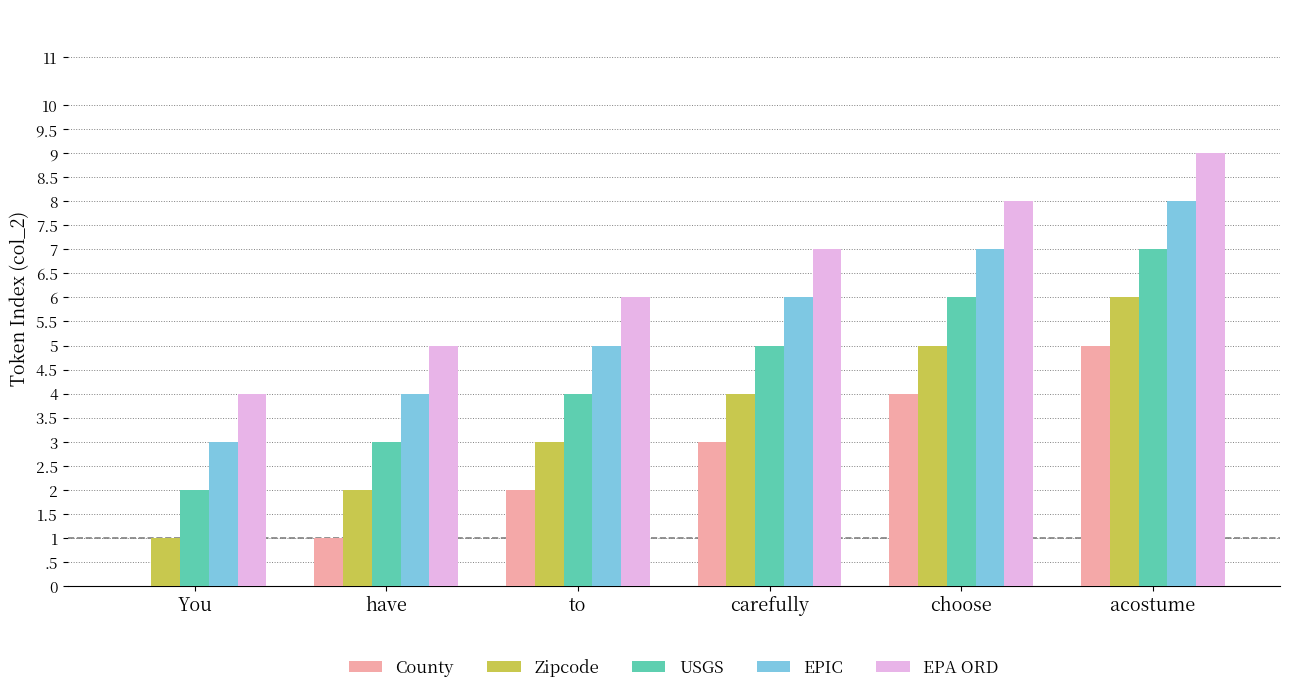

The value of County at to is 2. True or false?

True